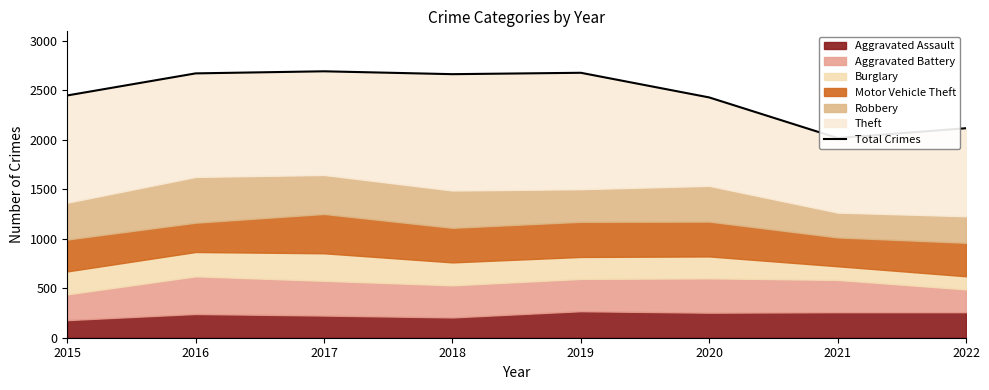

At which label is the value closest to 2354?

2020